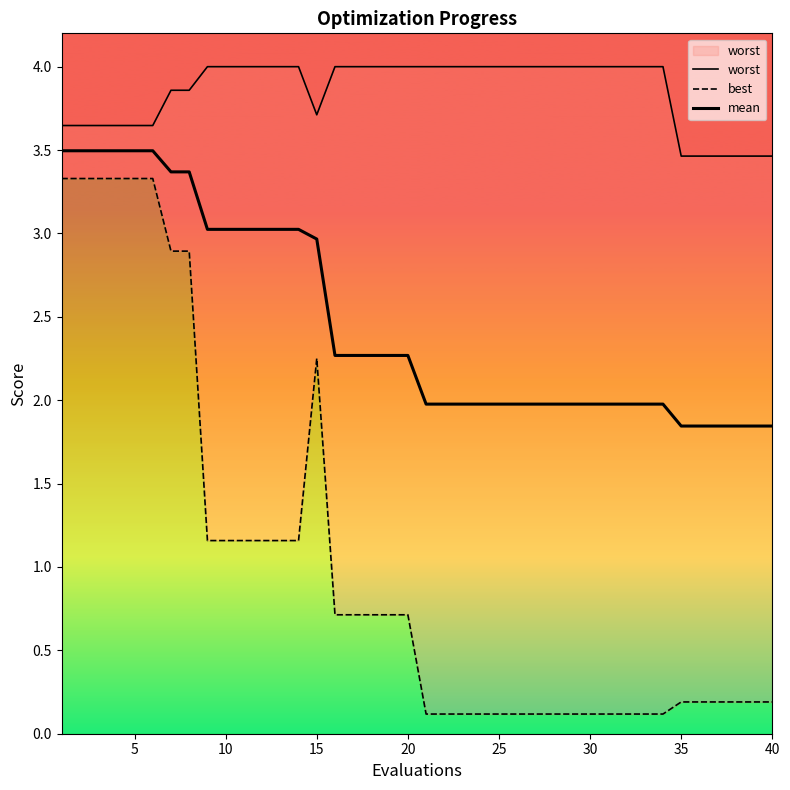

Is it true that worst equals 3.5 at 35?

True